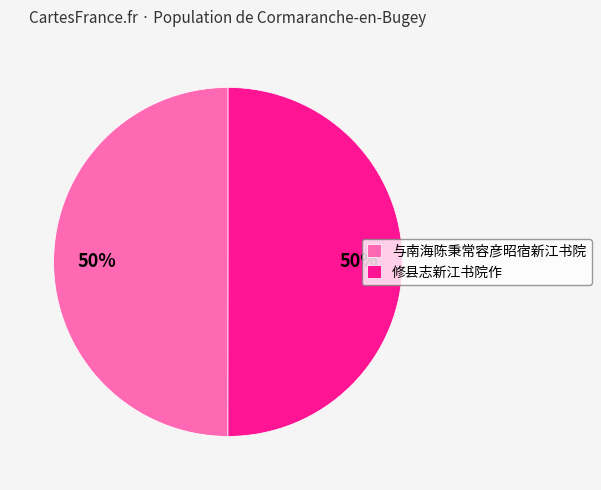

To the nearest percent, what is the average slice percentage?

50%